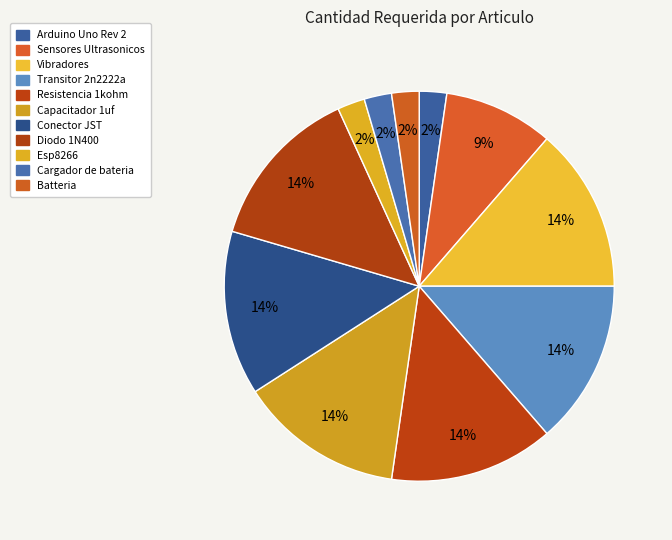

To the nearest percent, what percentage of the pie is Sensores Ultrasonicos?

9%